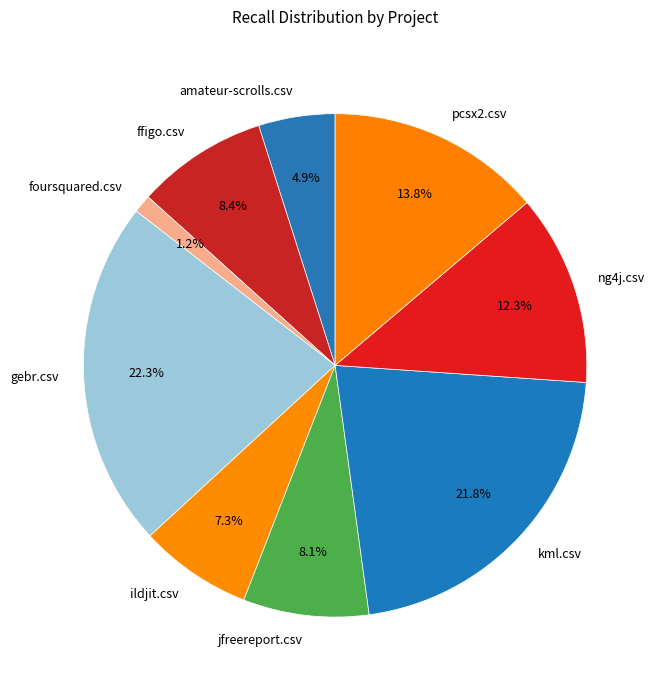

To the nearest percent, what portion does pcsx2.csv represent?

14%